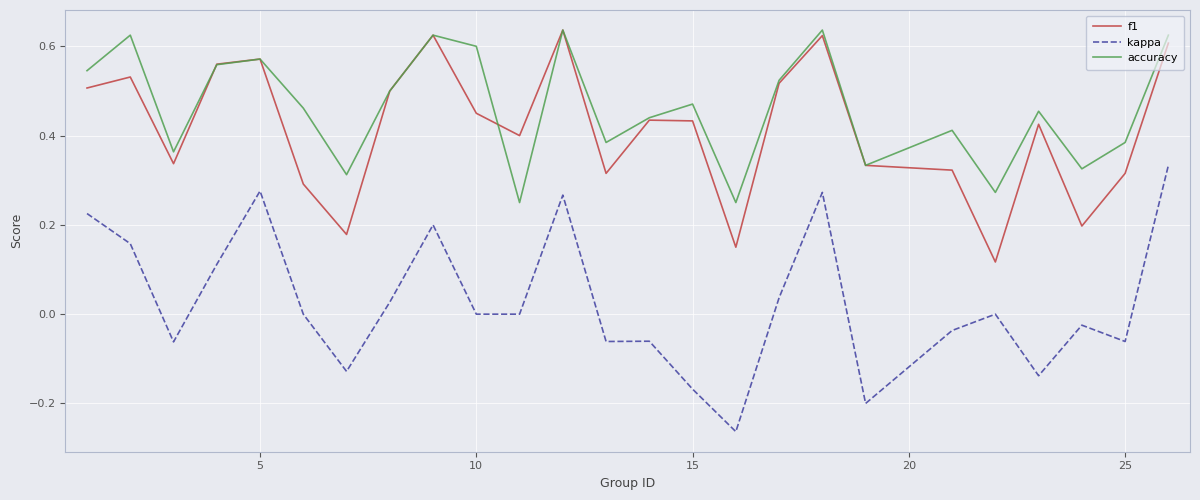

How many distinct data groups are displayed?

3